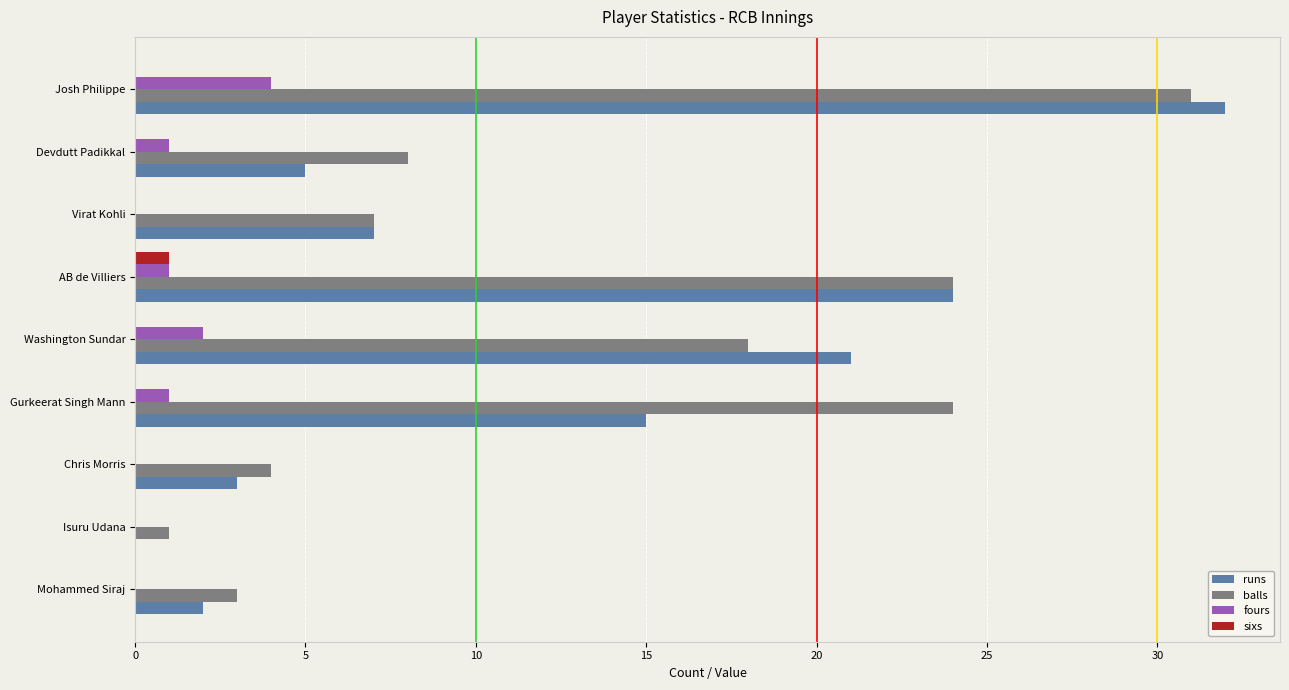

Between Josh Philippe and Washington Sundar, which series saw the biggest shift?

balls